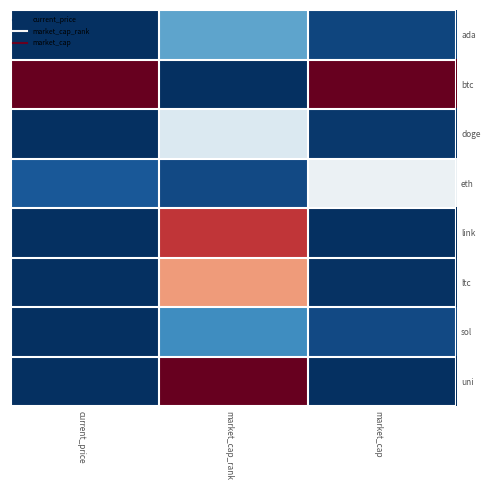

Reading left to right, extract all data points from this chart.

ada: current_price=-0.5	market_cap_rank=-0.3	market_cap=-0.5
btc: current_price=0.5	market_cap_rank=-0.5	market_cap=0.5
doge: current_price=-0.5	market_cap_rank=-0.1	market_cap=-0.5
eth: current_price=-0.4	market_cap_rank=-0.5	market_cap=-0.0
link: current_price=-0.5	market_cap_rank=0.4	market_cap=-0.5
ltc: current_price=-0.5	market_cap_rank=0.2	market_cap=-0.5
sol: current_price=-0.5	market_cap_rank=-0.3	market_cap=-0.5
uni: current_price=-0.5	market_cap_rank=0.5	market_cap=-0.5